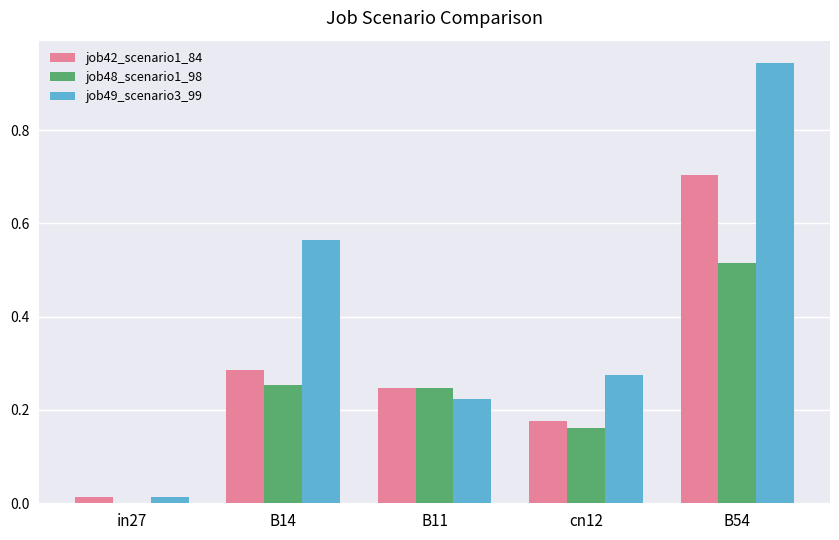

The value of job48_scenario1_98 at in27 is 0.0. True or false?

True